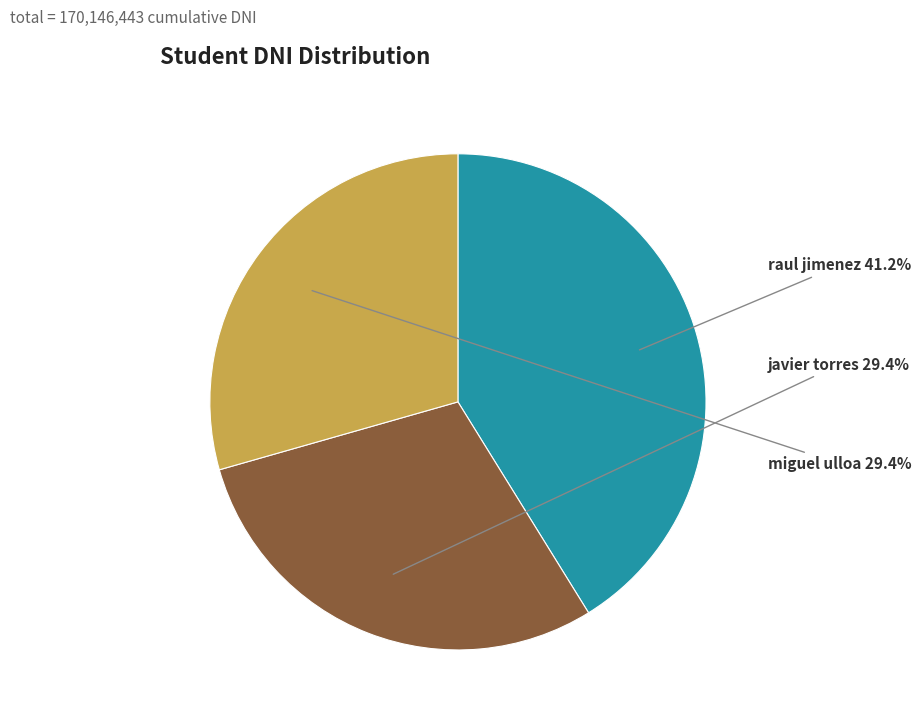

Is the sum of raul jimenez and javier torres greater than half?

Yes